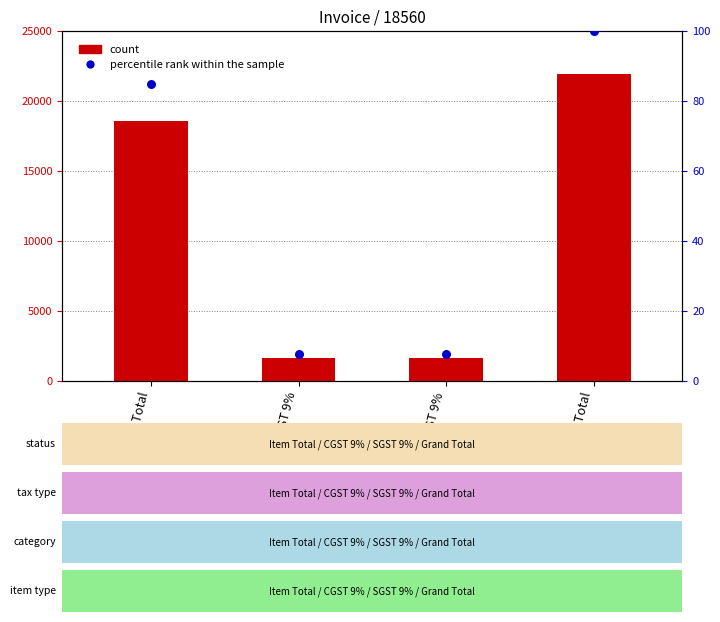

Which series has the largest Y range (max minus min)?

count